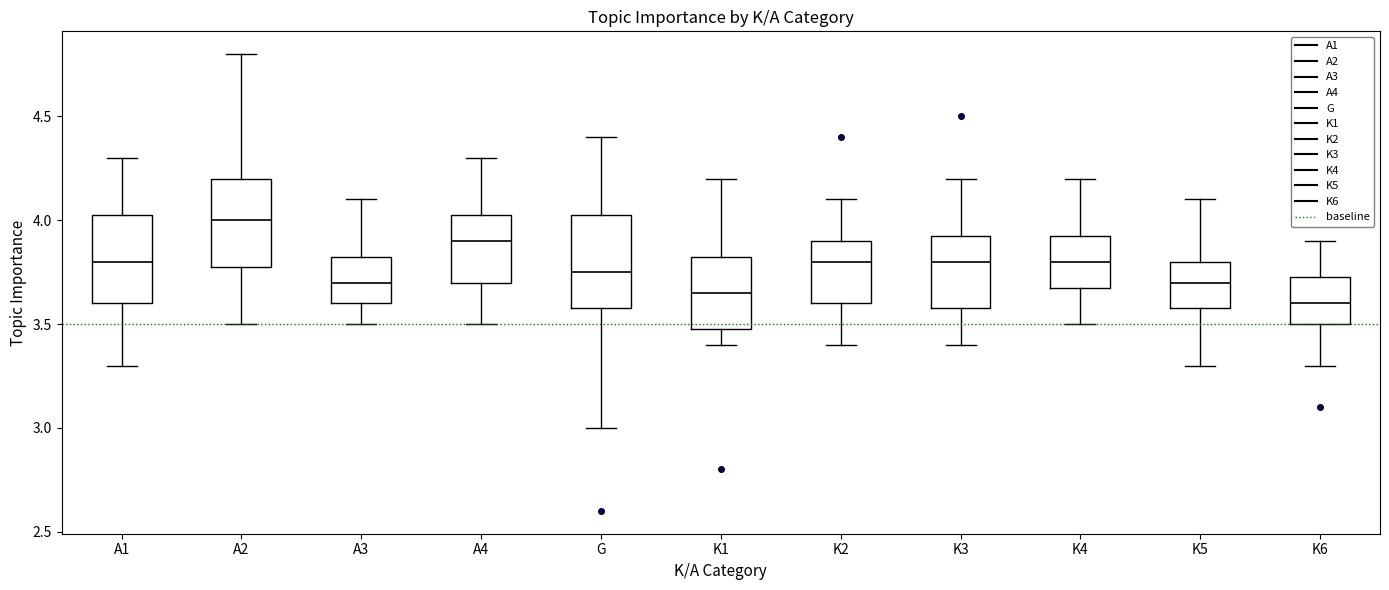

Where does the lower whisker of the box for K3 end on the y-axis? The values are not printed on the chart, so give them approximately, as read against the axis.

3.40